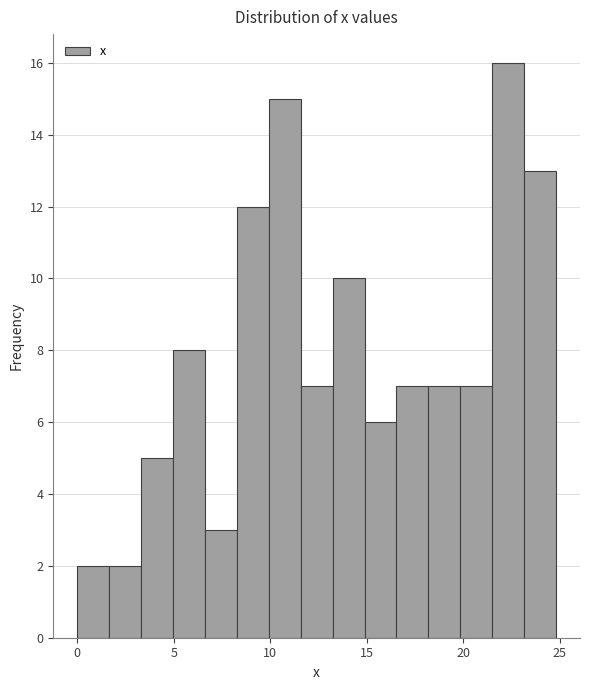

Around what value on the x-axis is the tallest bar? Give the approximate position of its centre, as read against the axis.

22.5